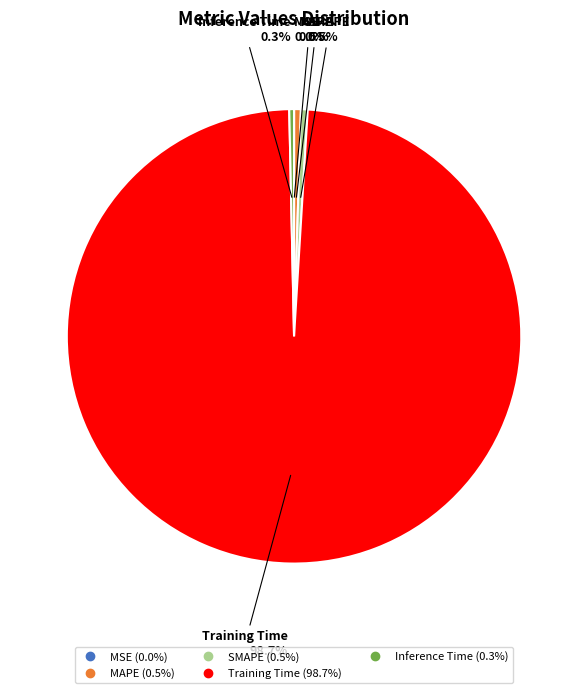

To the nearest percent, what is the average slice percentage?

20%